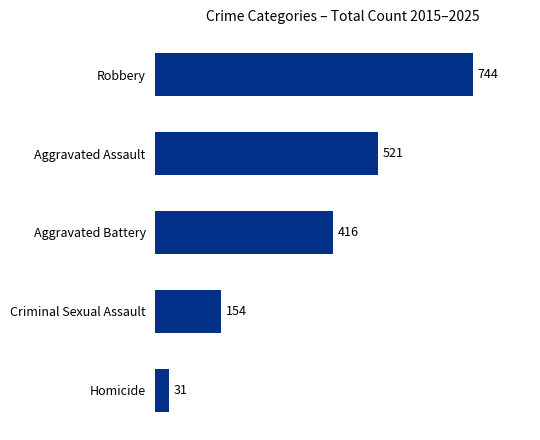

True or false: the data shows 521 at Aggravated Assault.

True